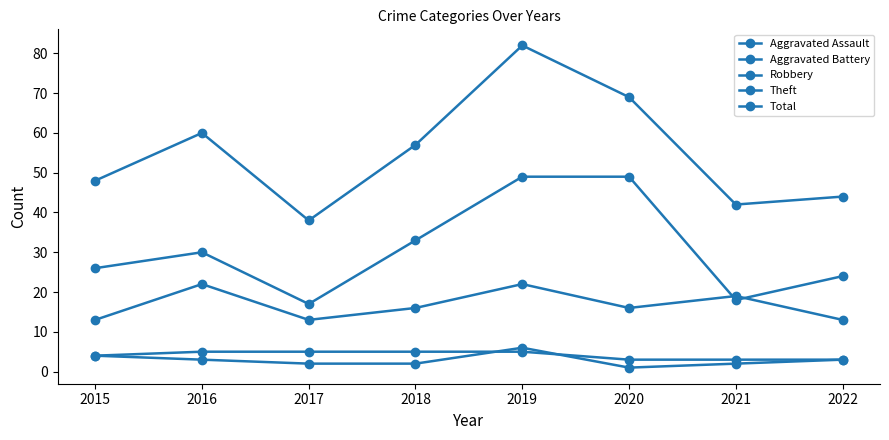

At which label does Aggravated Assault first exceed 3?

2015